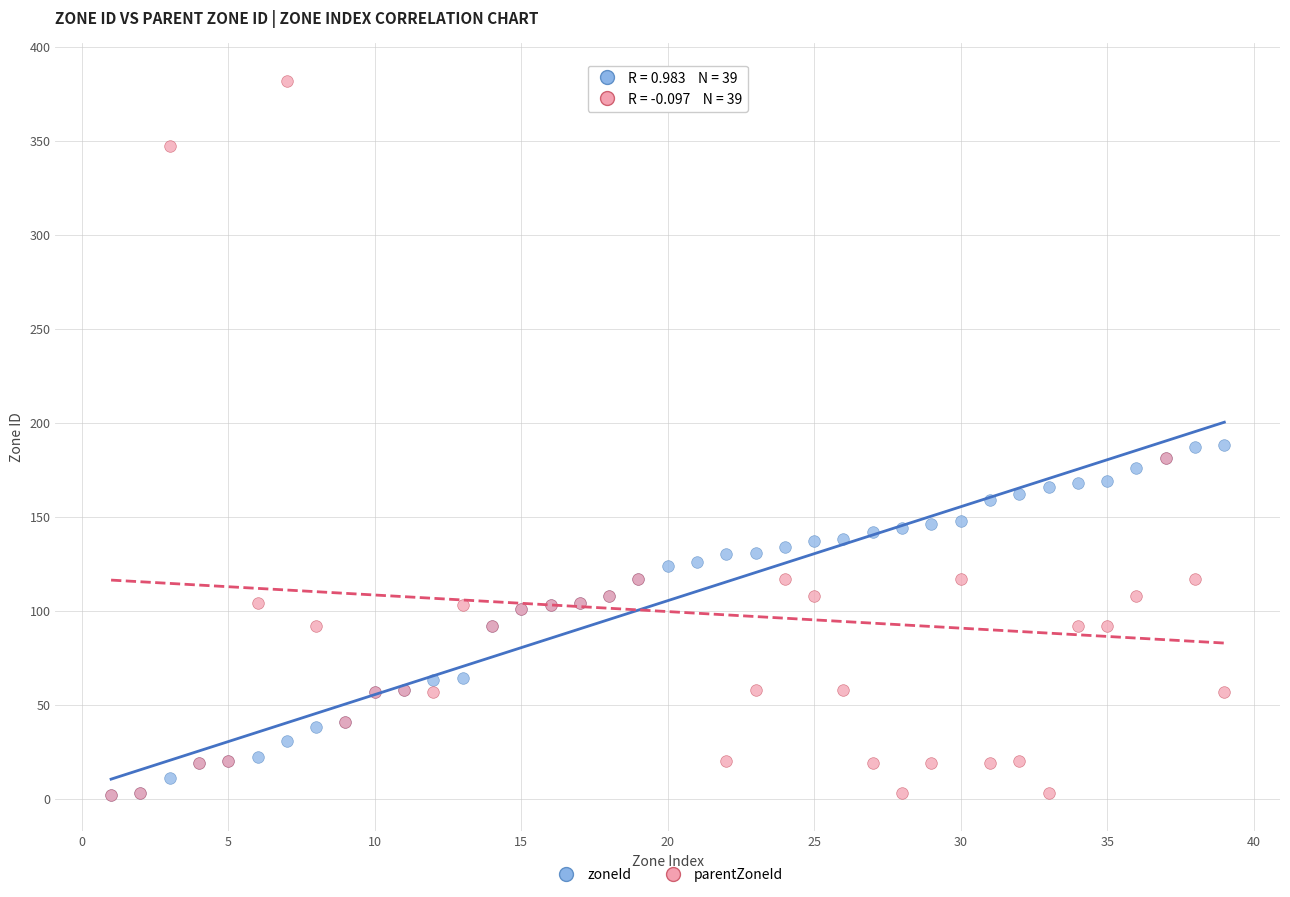

Which series reaches the maximum Y coordinate?

parentZoneId